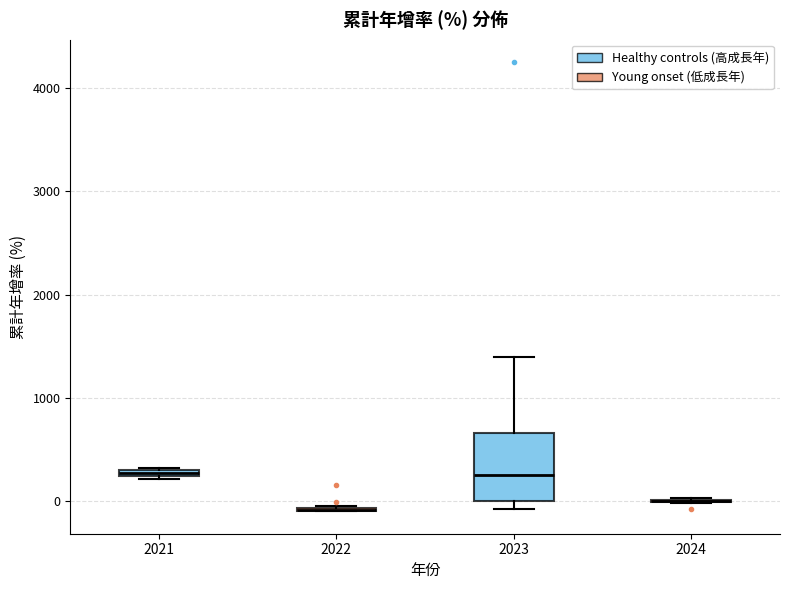

Comparing the boxes themselves (not the whiskers), which one is the tallest?

2023